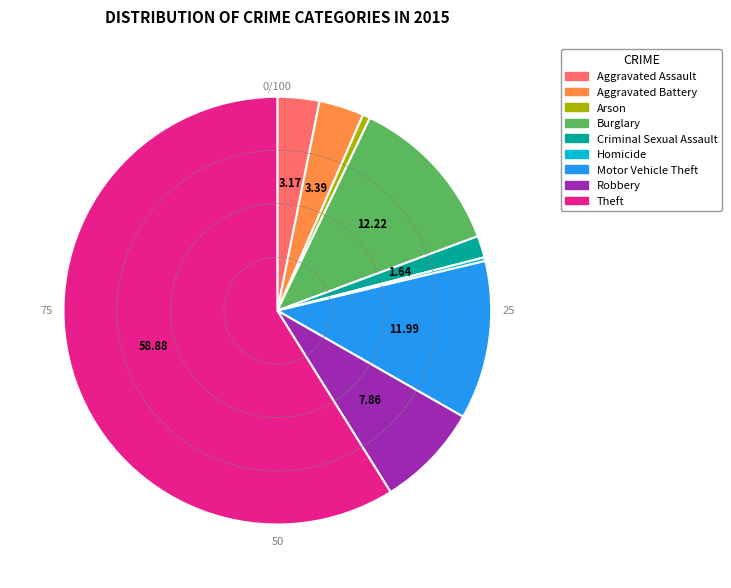

How many slices are in this pie chart?

9